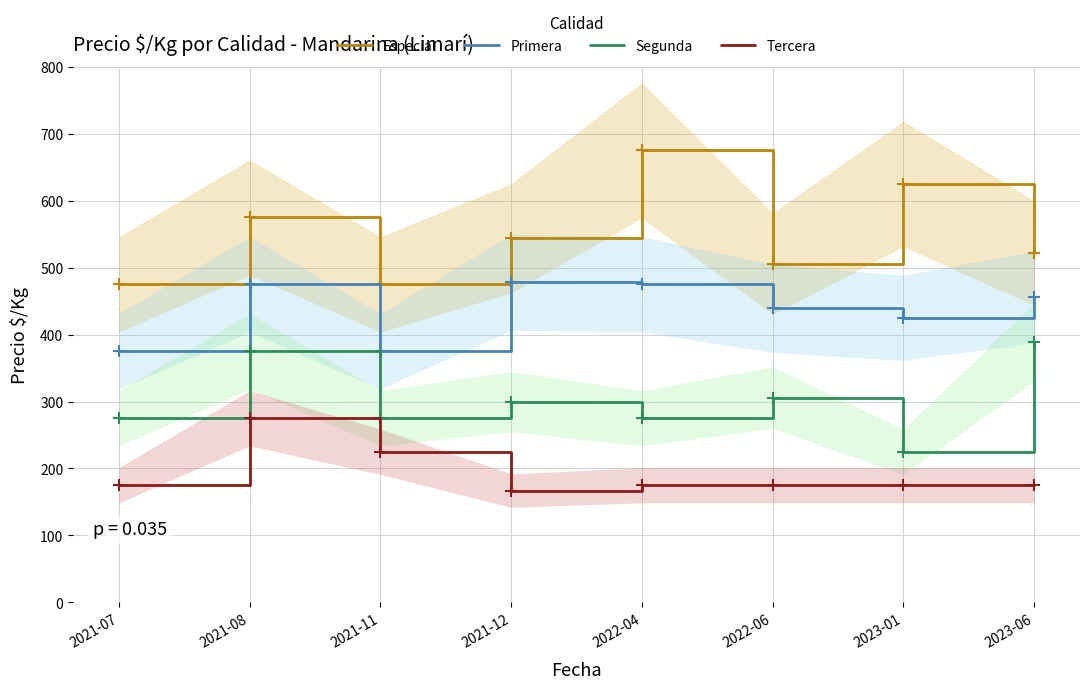

At which category is the sum across all series the highest?

2021-08